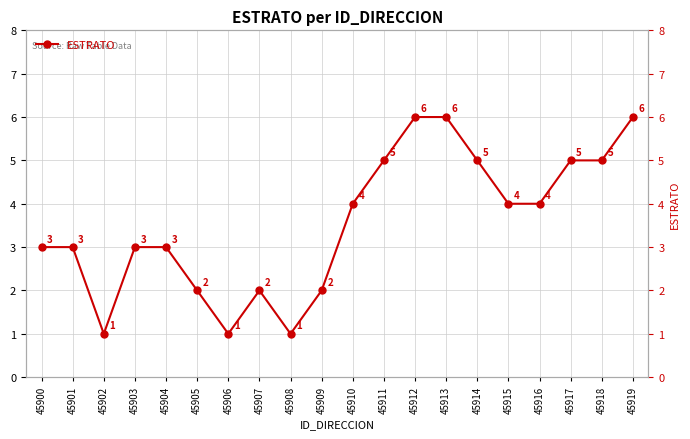

What is the sum of the values at 45911 and 45912?

11